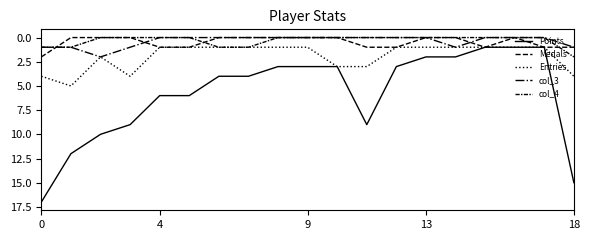

How many categories are shown in the chart?

19